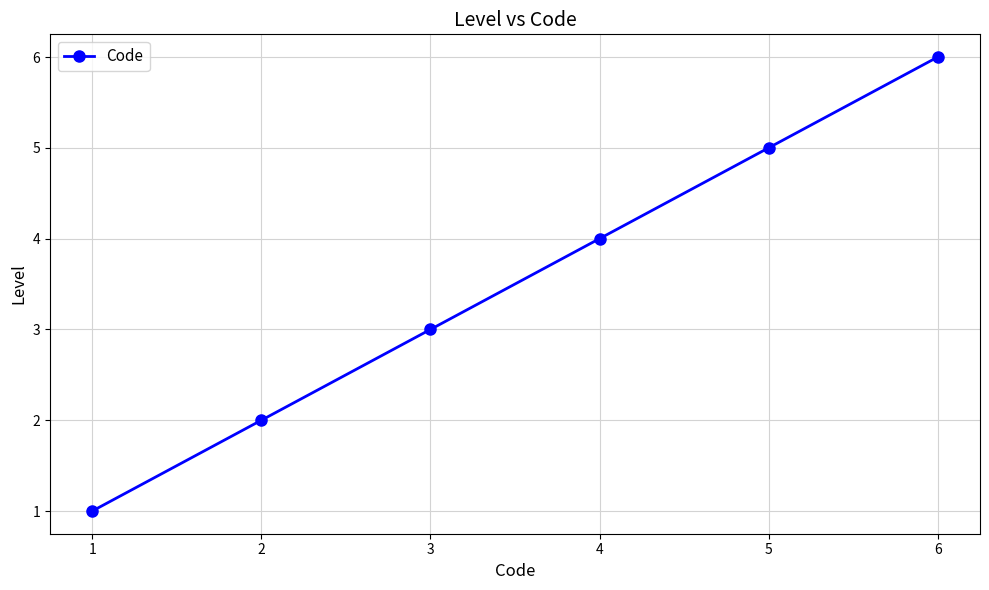

Does the chart have visible grid lines?

Yes